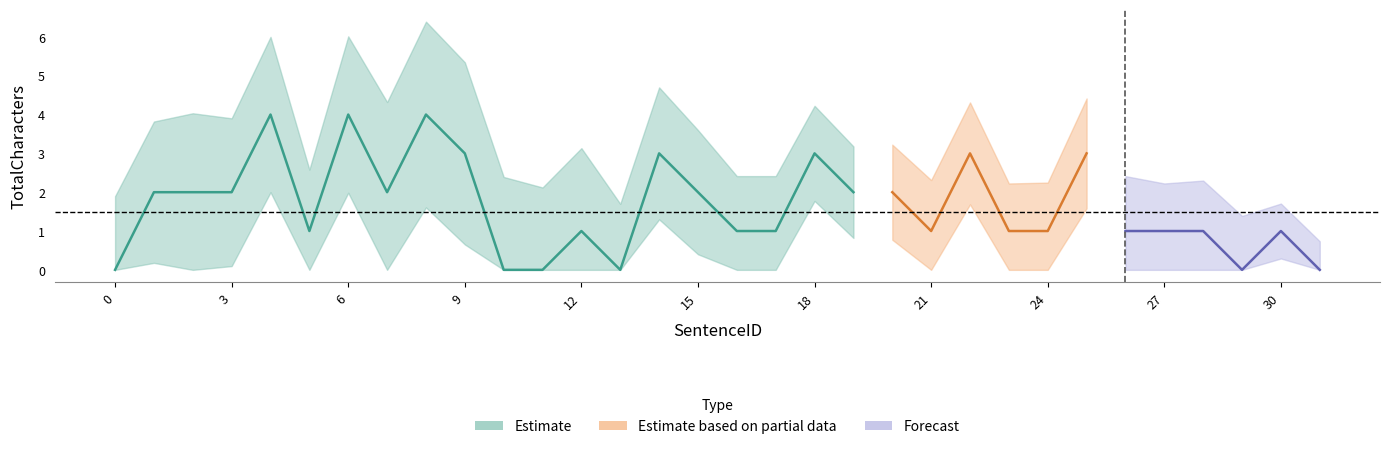

At which label is the value closest to 2?

1